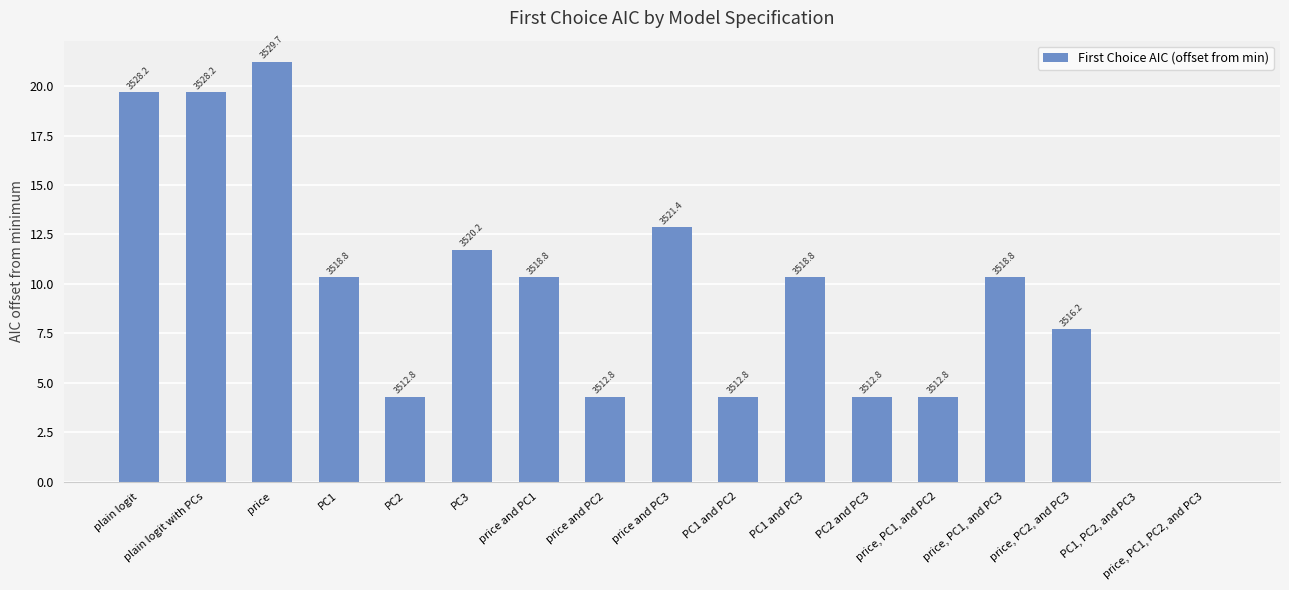

Reading left to right, list all the values displayed in this chart.

19.7	19.7	21.2	10.3	4.3	11.7	10.3	4.3	12.9	4.3	10.3	4.3	4.3	10.3	7.7	0.0	0.0